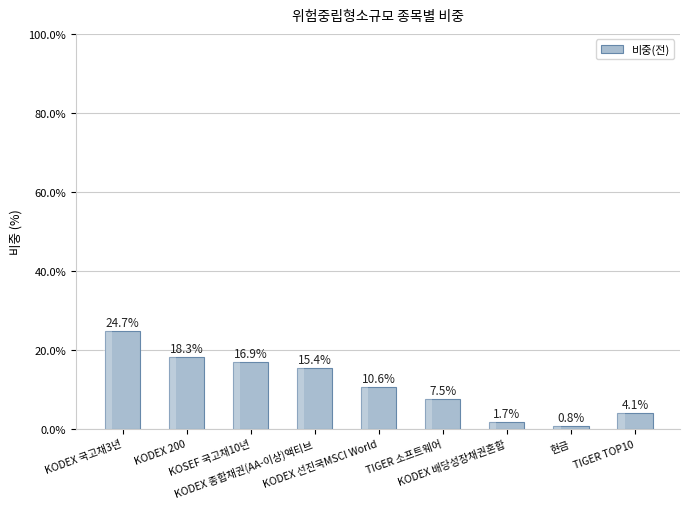

What is the minimum value shown in the chart?

0.8